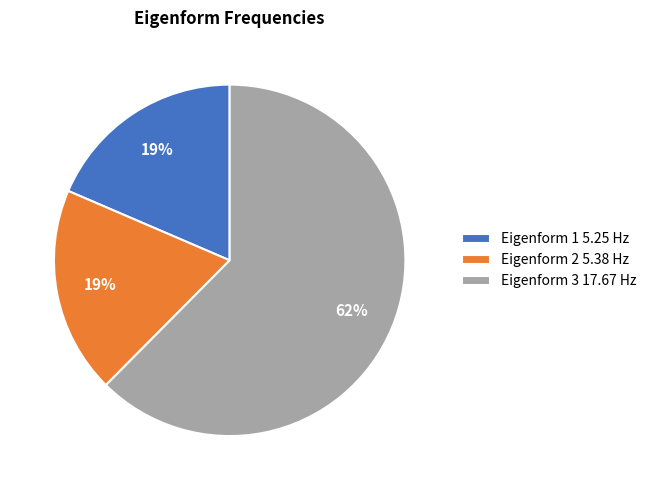

The Eigenform 3 17.67 Hz slice represents 57% of the pie. True or false?

False